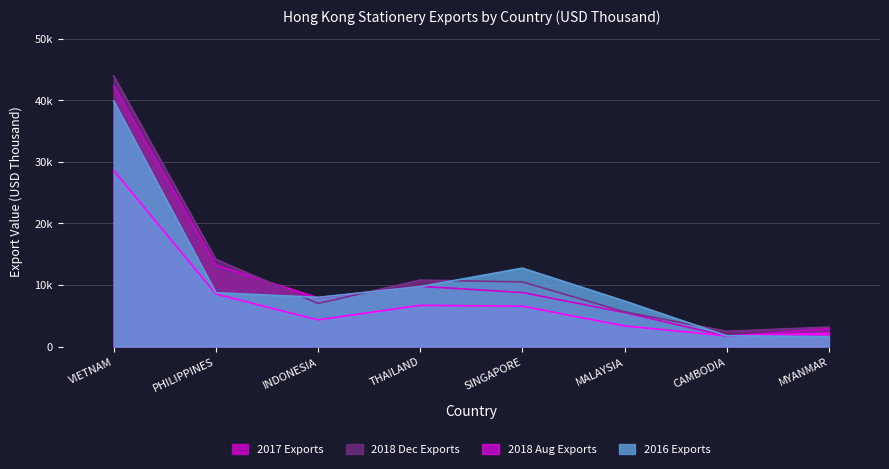

True or false: 2018 Aug Exports has a value of 8538.2 at PHILIPPINES.

True